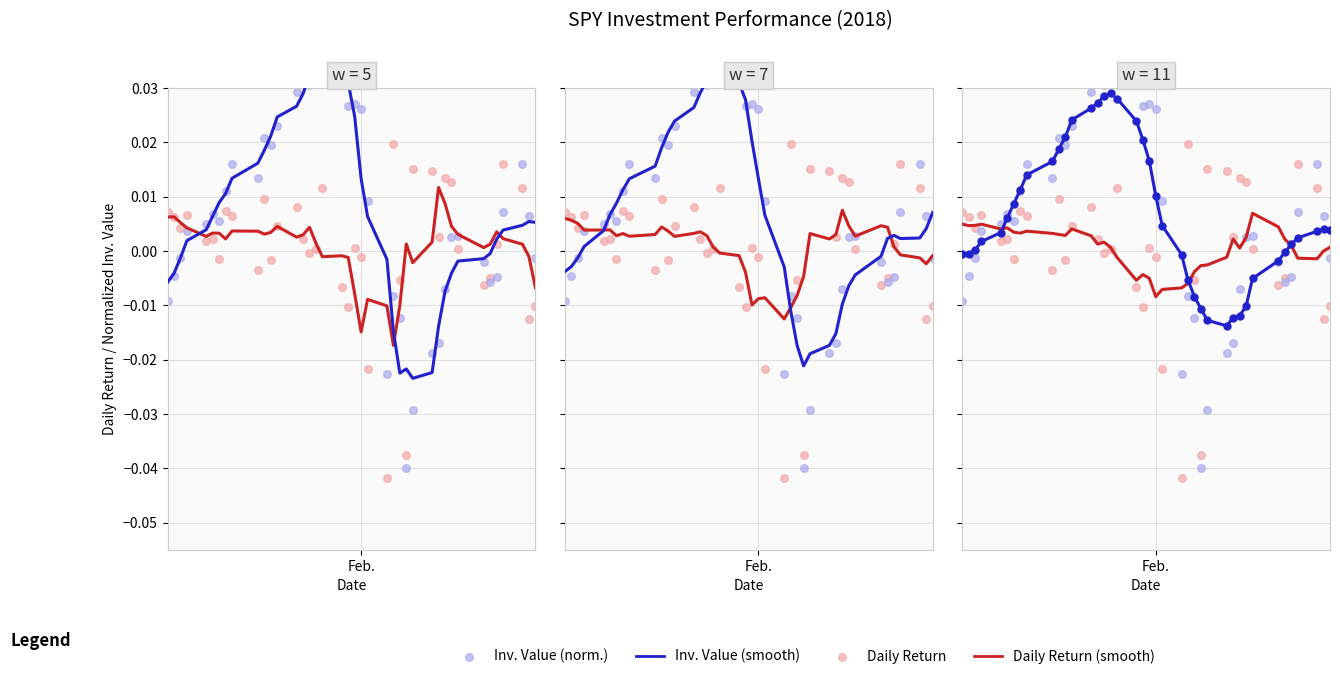

Which series has the largest Y range (max minus min)?

Inv. Value (norm.)